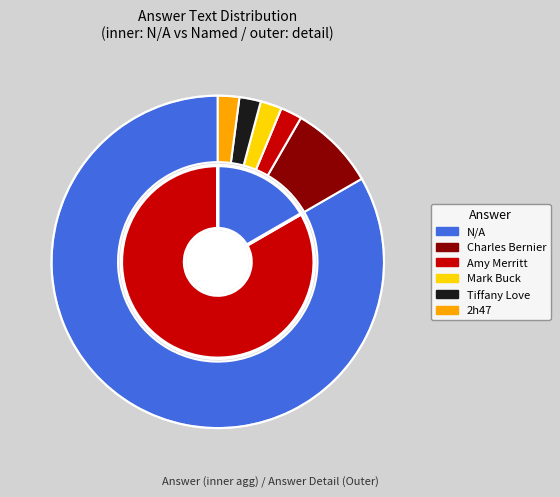

To the nearest percent, what portion does Mark Buck represent?

2%